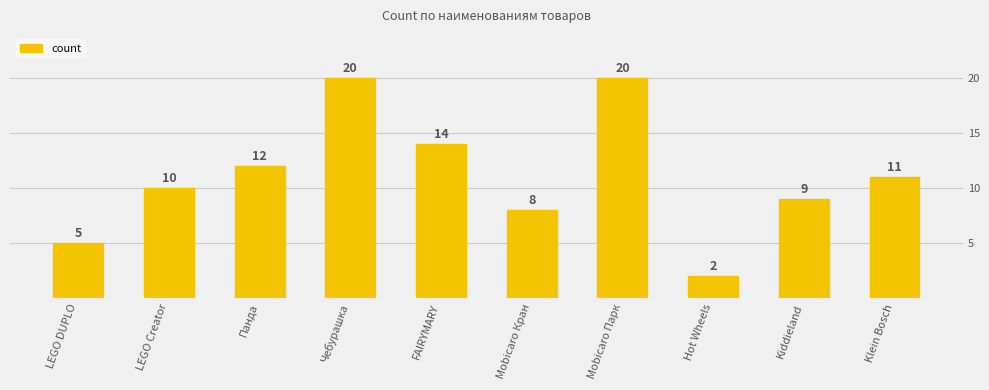

What is the label of the 6th bar from the right?

FAIRYMARY